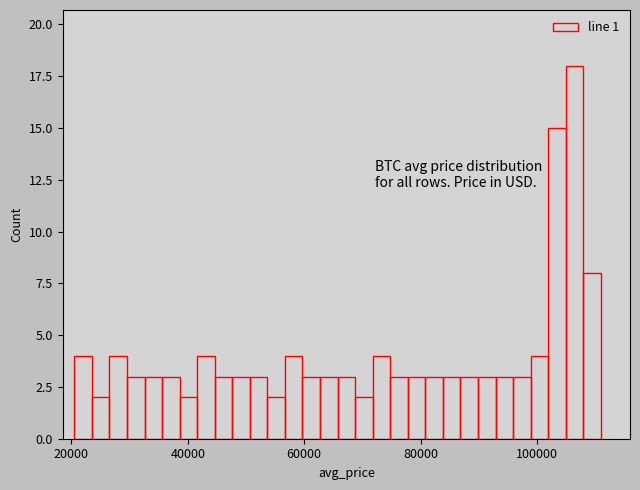

Read against the x-axis, roughly where is the centre of the tallest bar?

106000